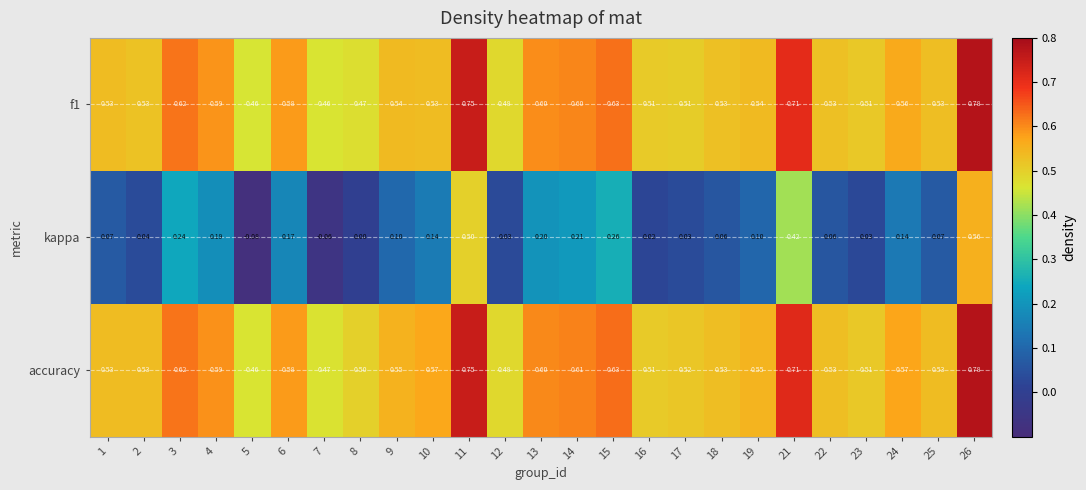

Which series has the widest spread of values?

kappa